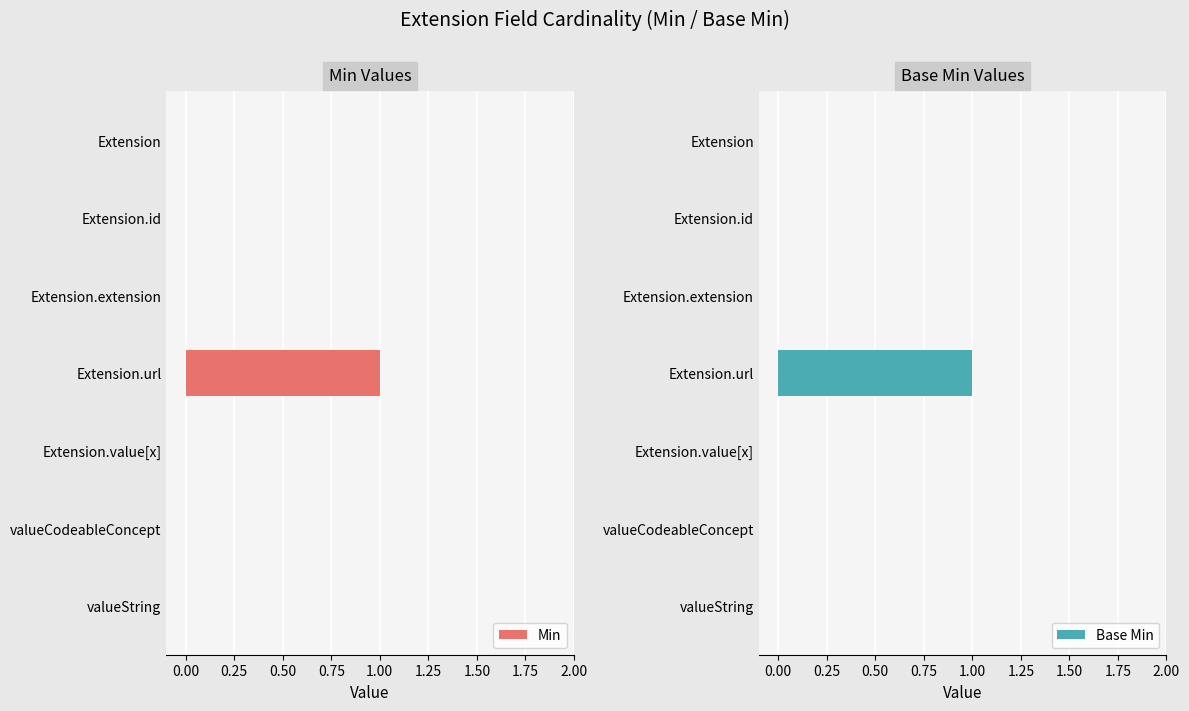

What is the difference between the maximum and minimum values in the Base Min series?

1